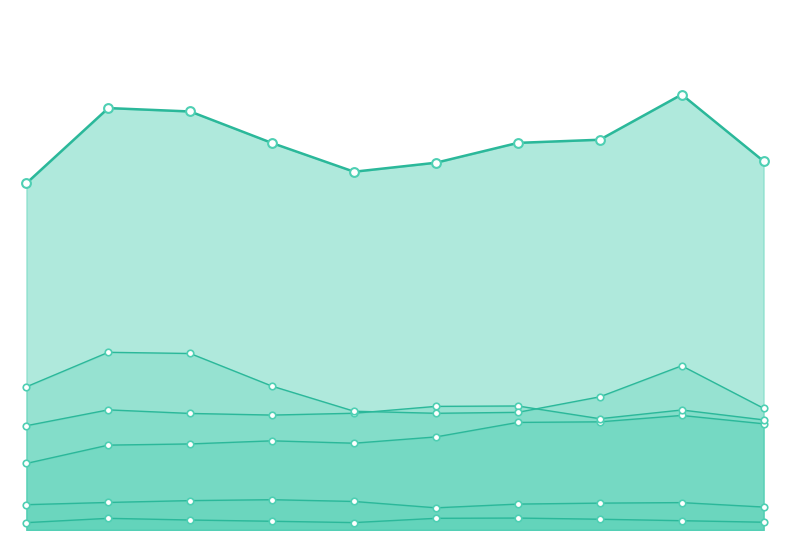

Which series contains the highest Y value?

Total